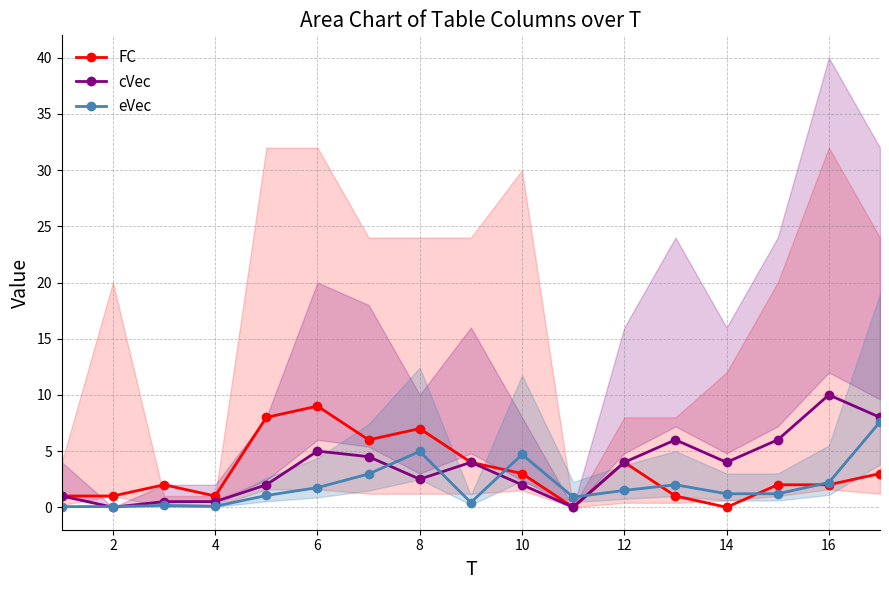

Which series has the largest total across all categories?

cVec